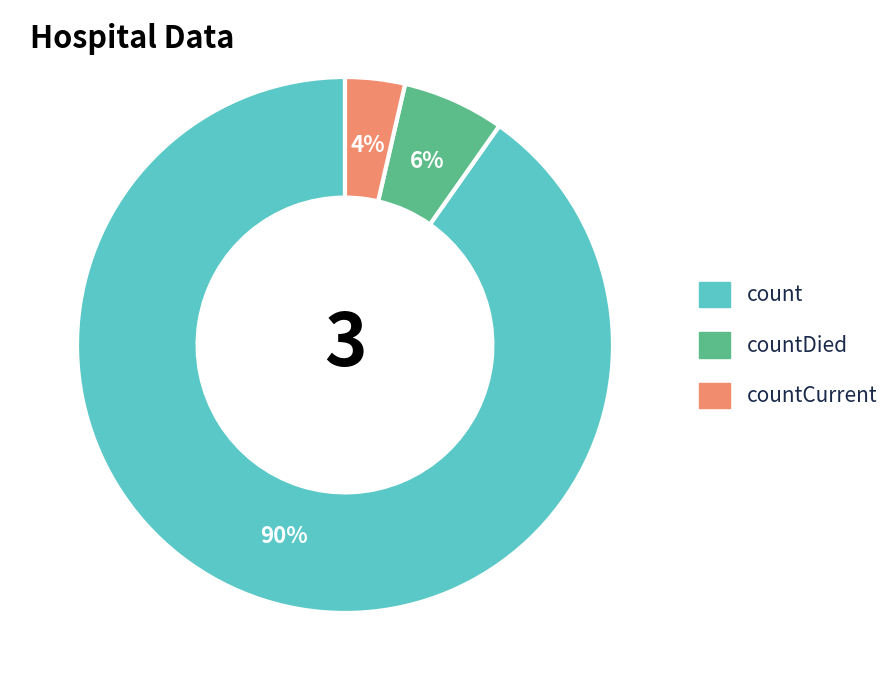

Which category has the smallest portion of the pie?

countCurrent